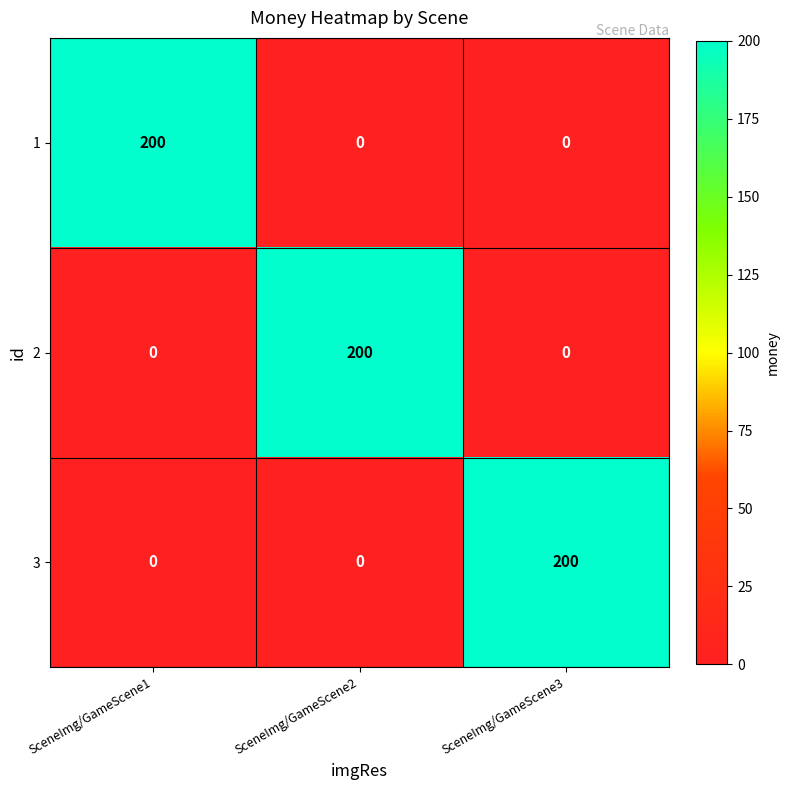

True or false: 2 has a value of 0 at SceneImg/GameScene1.

True